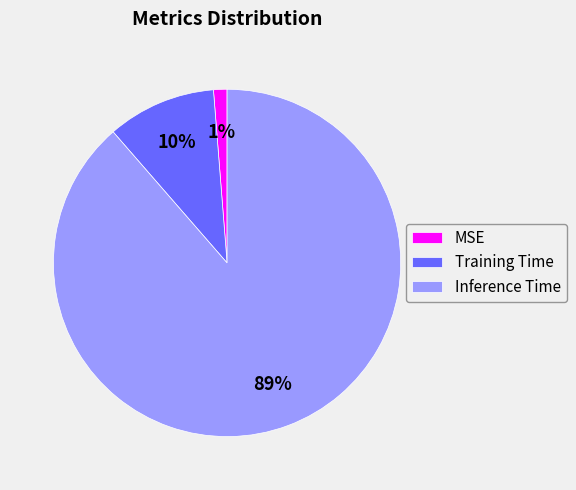

The MSE slice represents 11% of the pie. True or false?

False